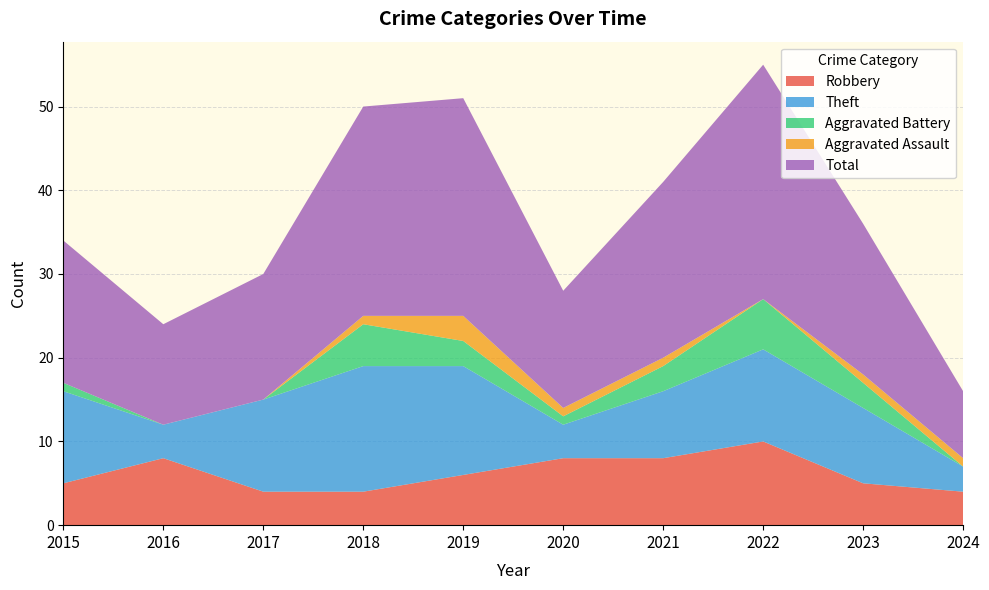

Reading left to right, extract all data points from this chart.

Robbery: 2015=5	2016=8	2017=4	2018=4	2019=6	2020=8	2021=8	2022=10	2023=5	2024=4
Theft: 2015=11	2016=4	2017=11	2018=15	2019=13	2020=4	2021=8	2022=11	2023=9	2024=3
Aggravated Battery: 2015=1	2016=0	2017=0	2018=5	2019=3	2020=1	2021=3	2022=6	2023=3	2024=0
Aggravated Assault: 2015=0	2016=0	2017=0	2018=1	2019=3	2020=1	2021=1	2022=0	2023=1	2024=1
Total: 2015=17	2016=12	2017=15	2018=25	2019=26	2020=14	2021=21	2022=28	2023=18	2024=8